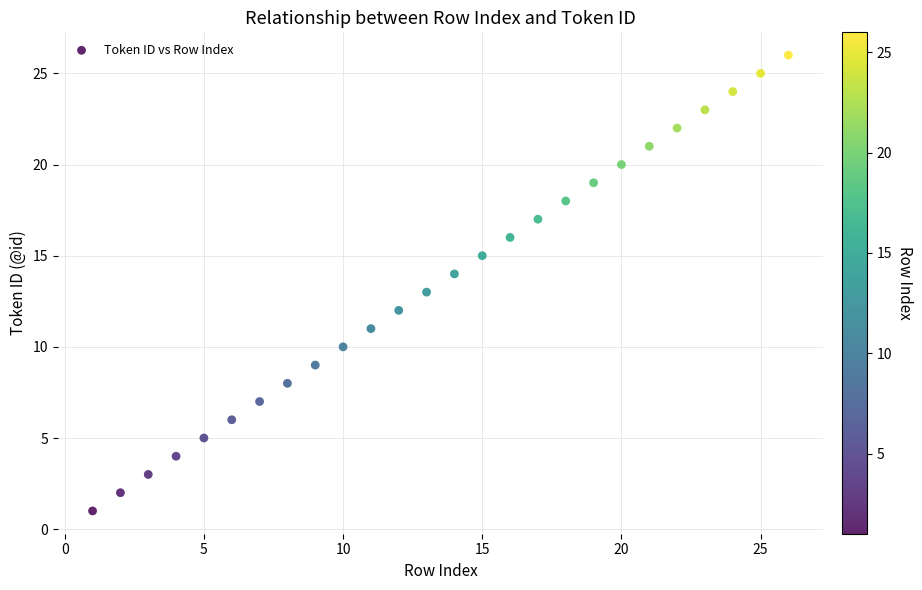

What is the range of X values (max minus min)?

25